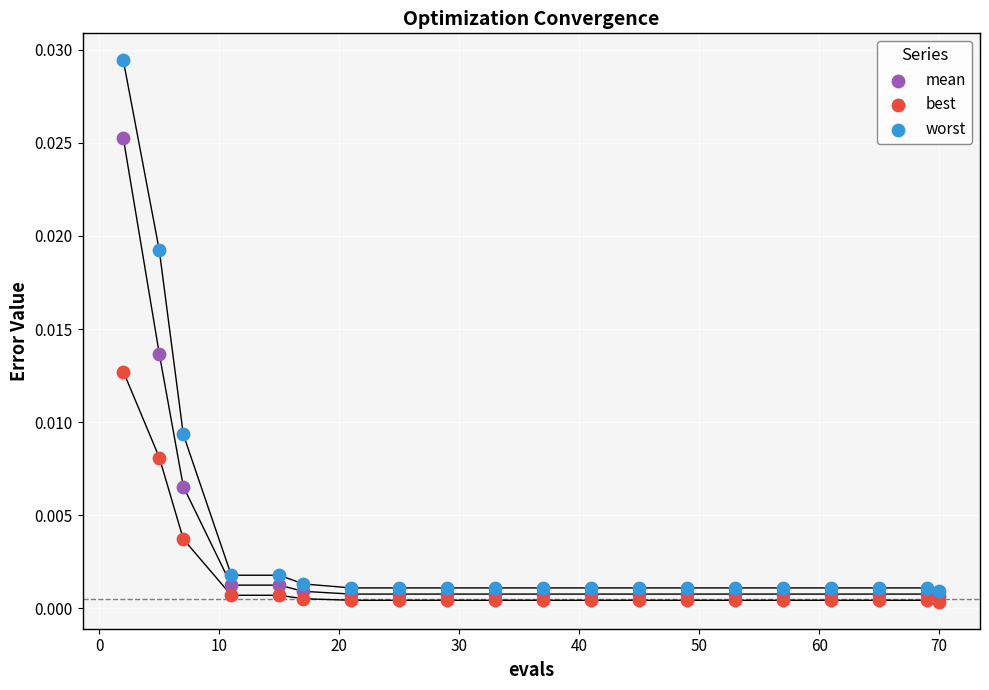

What are all the series names shown in the legend?

mean, best, worst